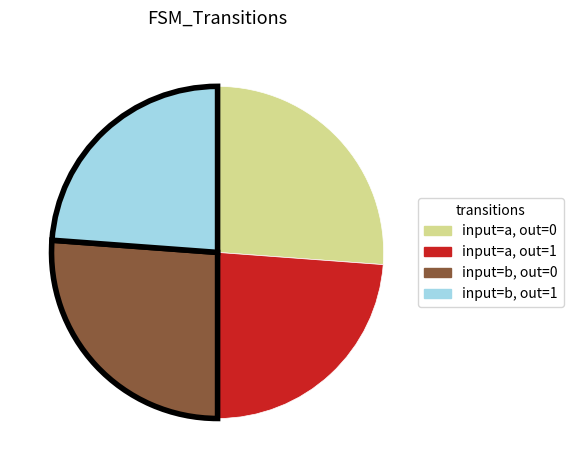

Count the number of slices in the pie.

4